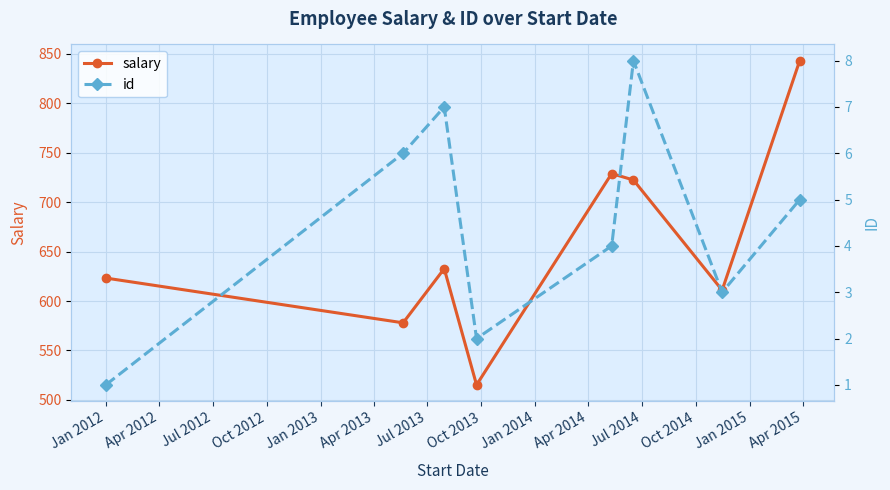

What is the value of the id point at the 7th from the left?

3.0